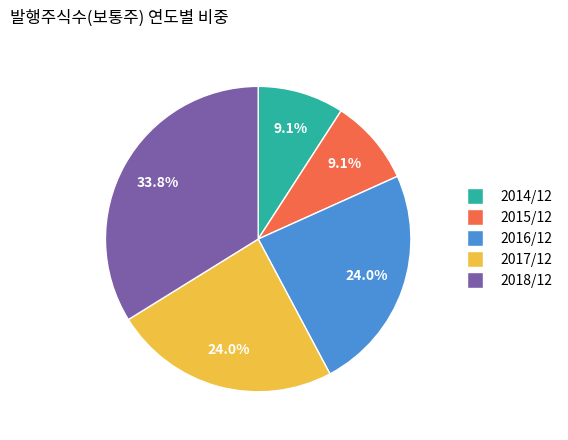

True or false: 2018/12 accounts for 41% of the total.

False